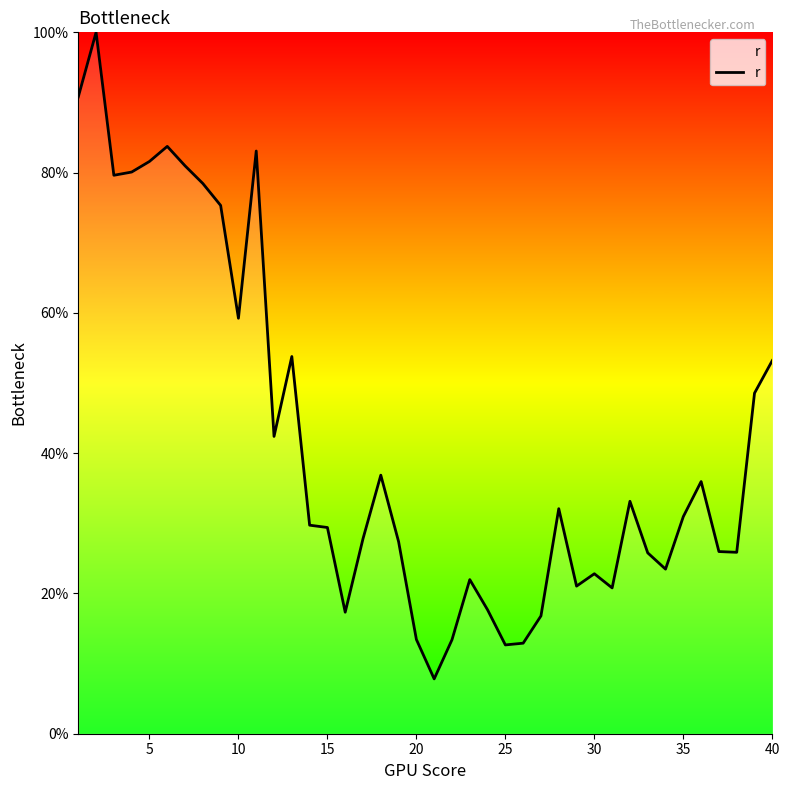

What is the smallest value displayed?

7.8